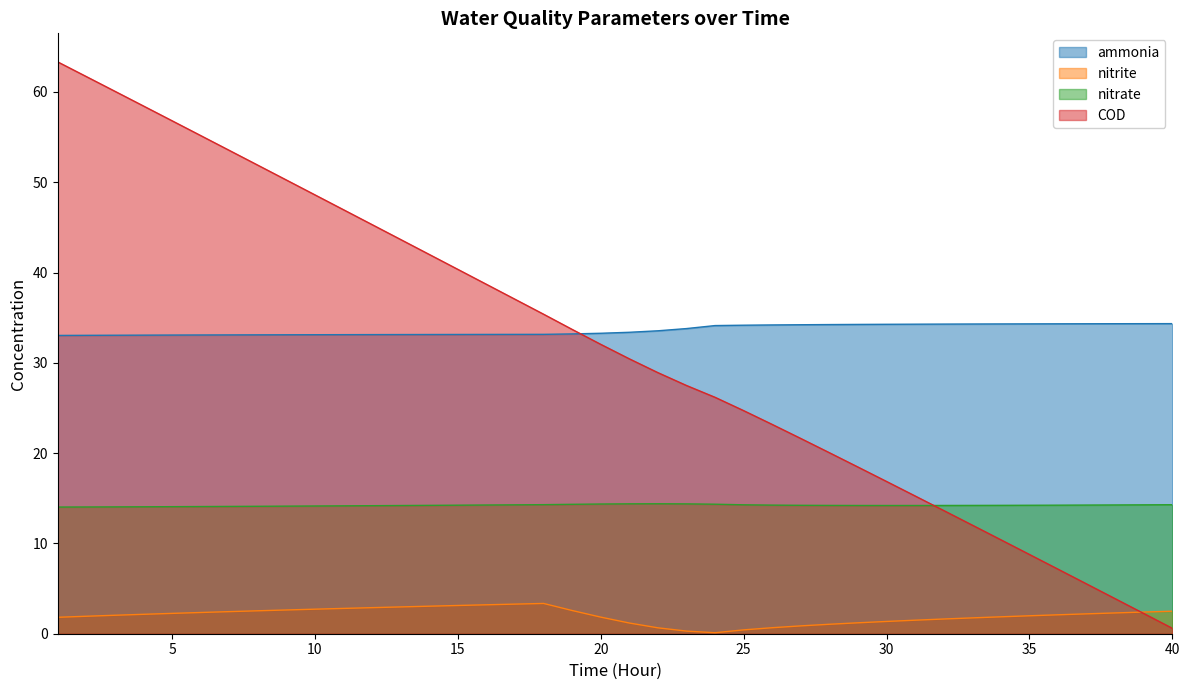

After their last crossing, which series has the higher values: COD or ammonia?

ammonia